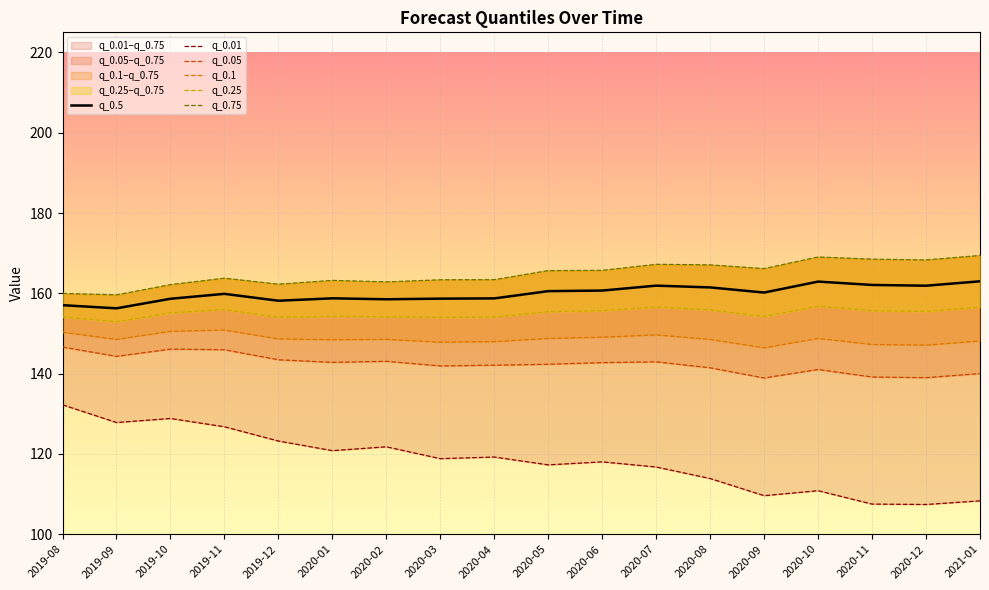

True or false: q_0.05 has a value of 218.3 at 2019-10.

False